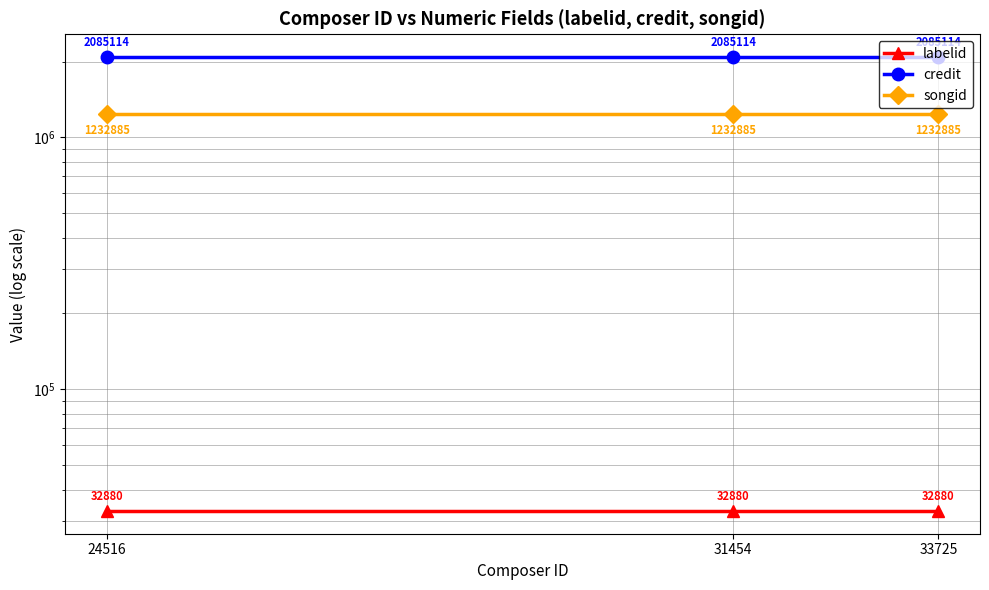

Rank the categories by songid value from highest to lowest.

24516, 31454, 33725